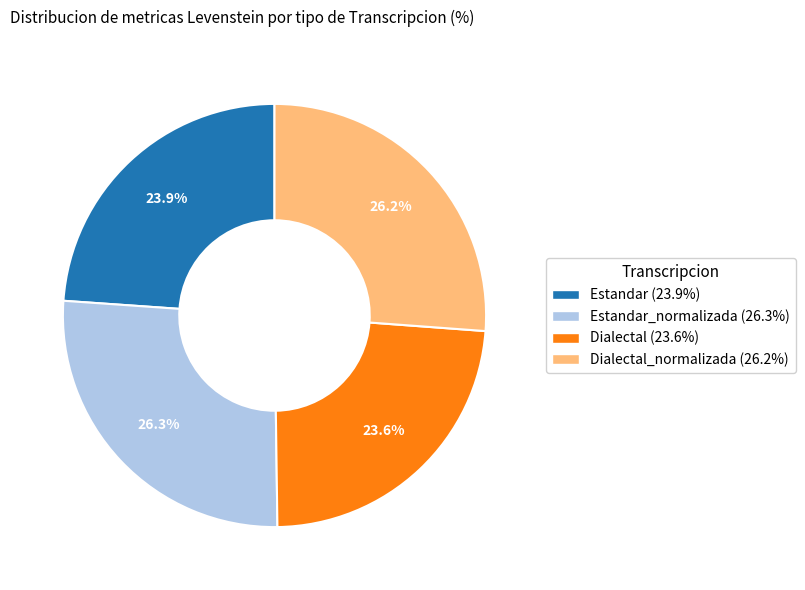

Does any single category account for the majority?

No